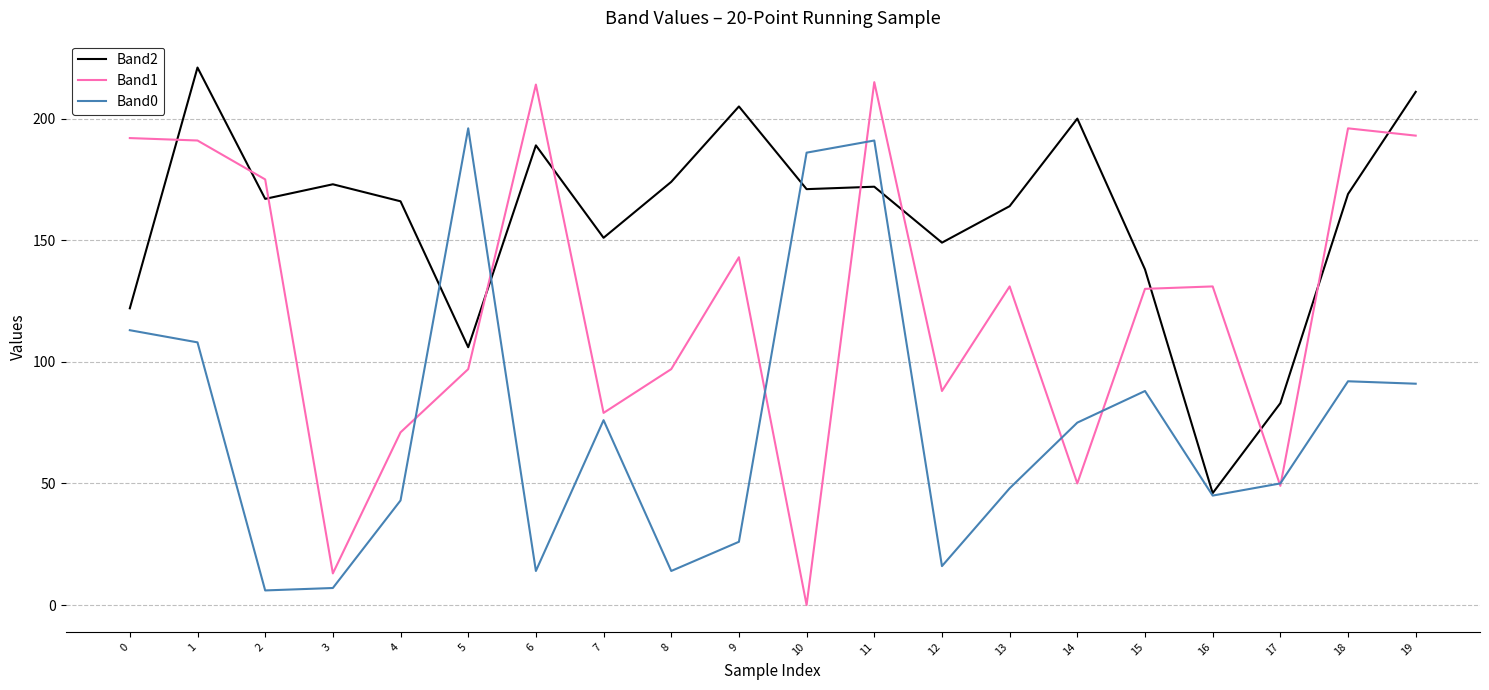

Reading right to left, transcribe all the data shown in this chart.

Band2: 19=211	18=169	17=83	16=46	15=138	14=200	13=164	12=149	11=172	10=171	9=205	8=174	7=151	6=189	5=106	4=166	3=173	2=167	1=221	0=122
Band1: 19=193	18=196	17=49	16=131	15=130	14=50	13=131	12=88	11=215	10=0	9=143	8=97	7=79	6=214	5=97	4=71	3=13	2=175	1=191	0=192
Band0: 19=91	18=92	17=50	16=45	15=88	14=75	13=48	12=16	11=191	10=186	9=26	8=14	7=76	6=14	5=196	4=43	3=7	2=6	1=108	0=113